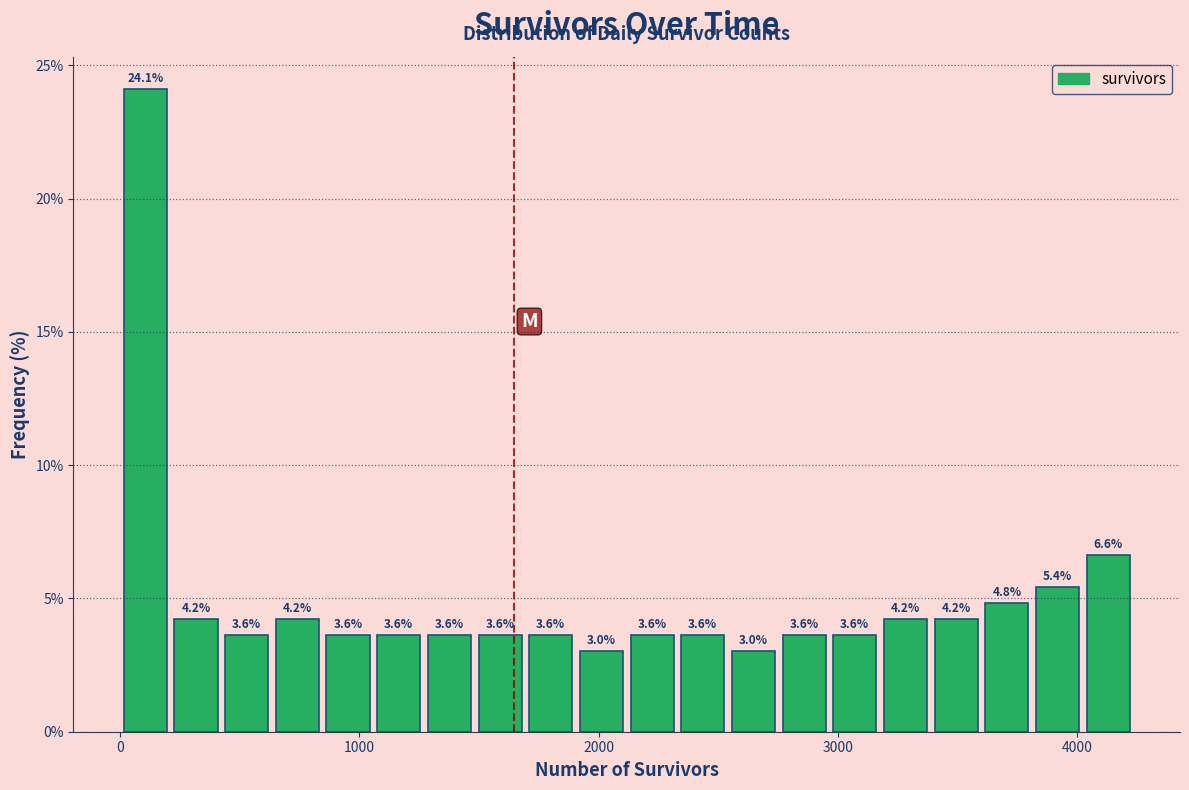

Read against the x-axis, roughly where is the centre of the tallest bar?

100